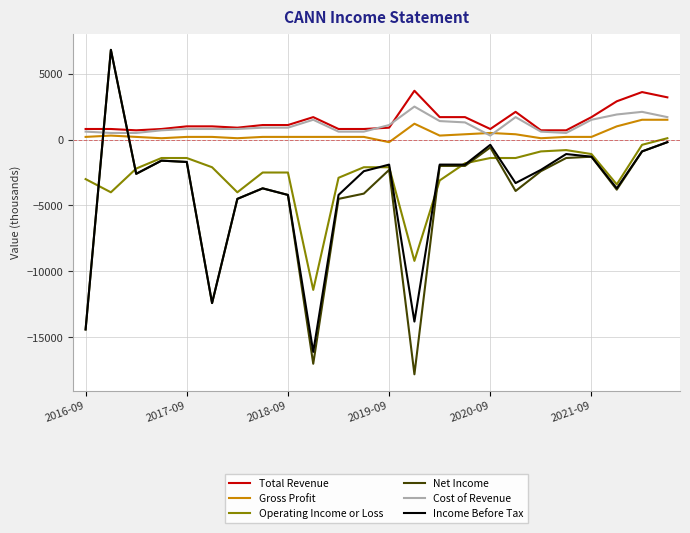

Which series has the widest spread of values?

Net Income